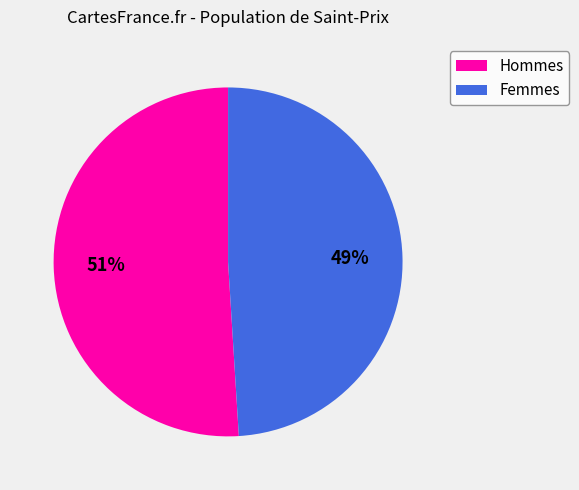

True or false: Hommes accounts for 51% of the total.

True